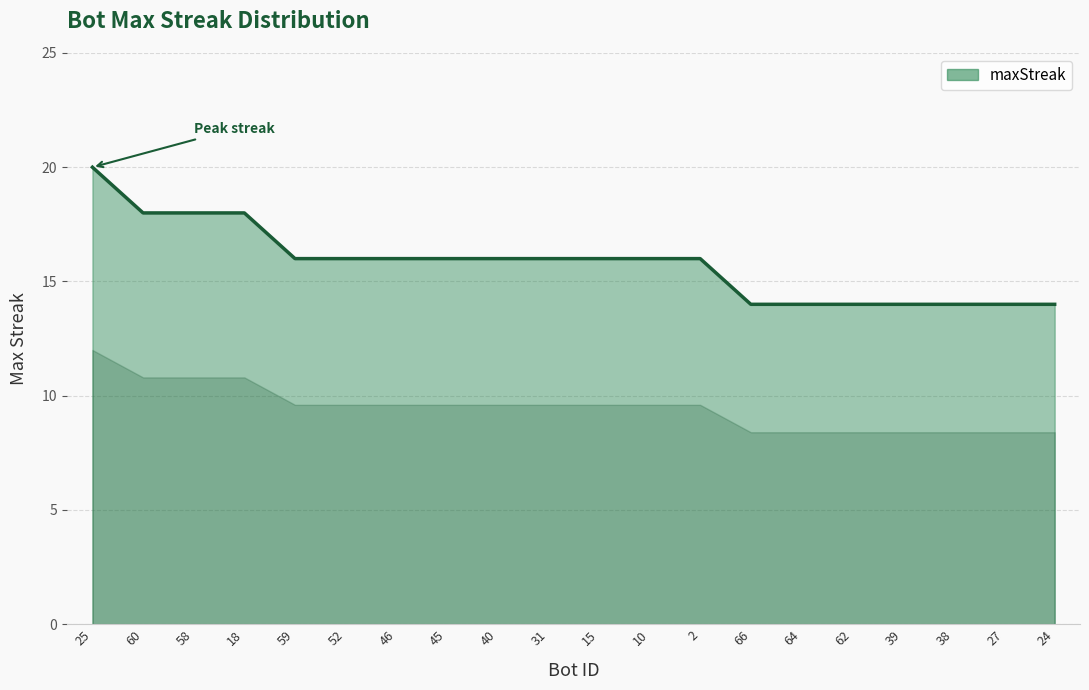

Does the chart have visible grid lines?

Yes